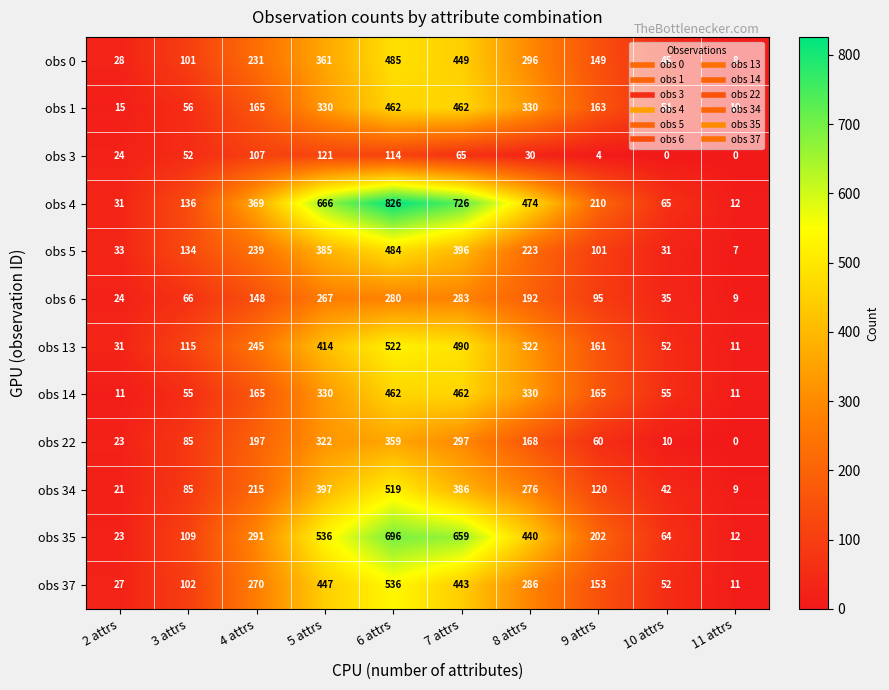

What is the sum of the obs 34 values at 5 attrs and 9 attrs?

517